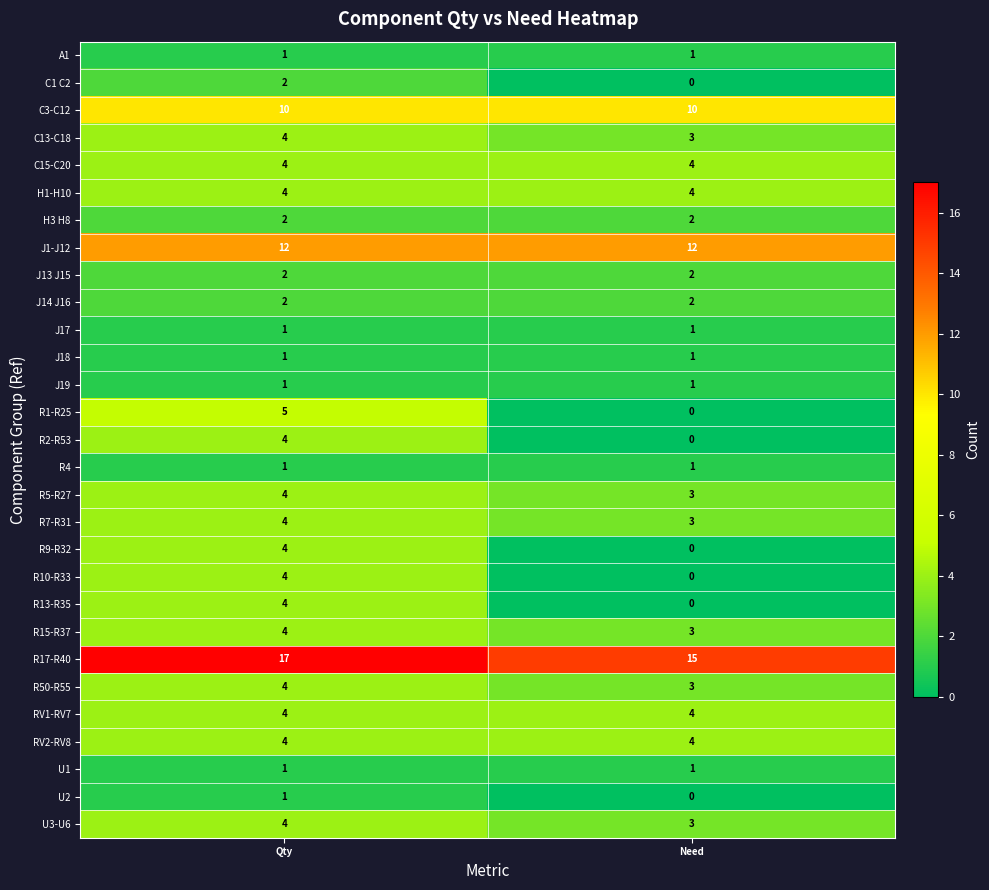

What is the maximum value for R17-R40?

17